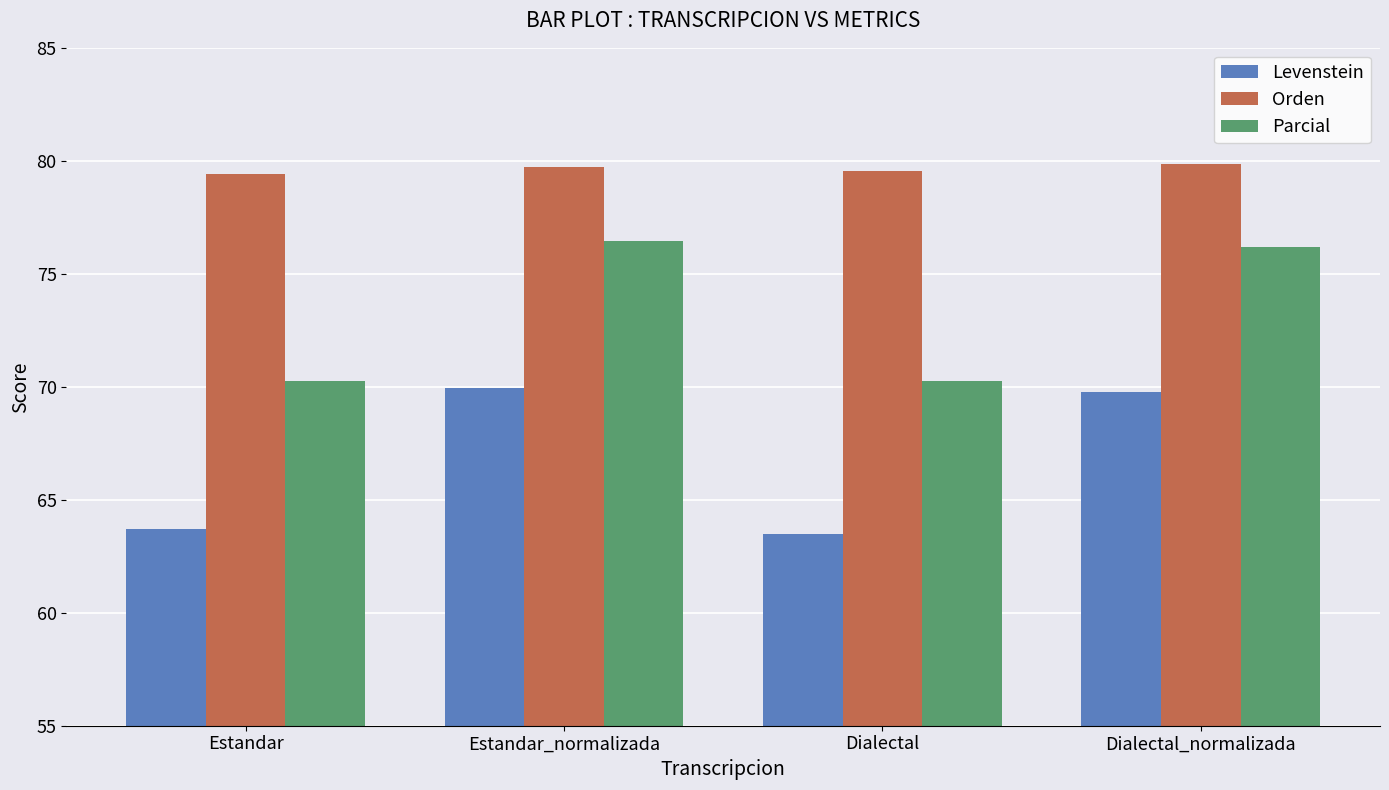

At how many categories does at least one series exceed 66?

4